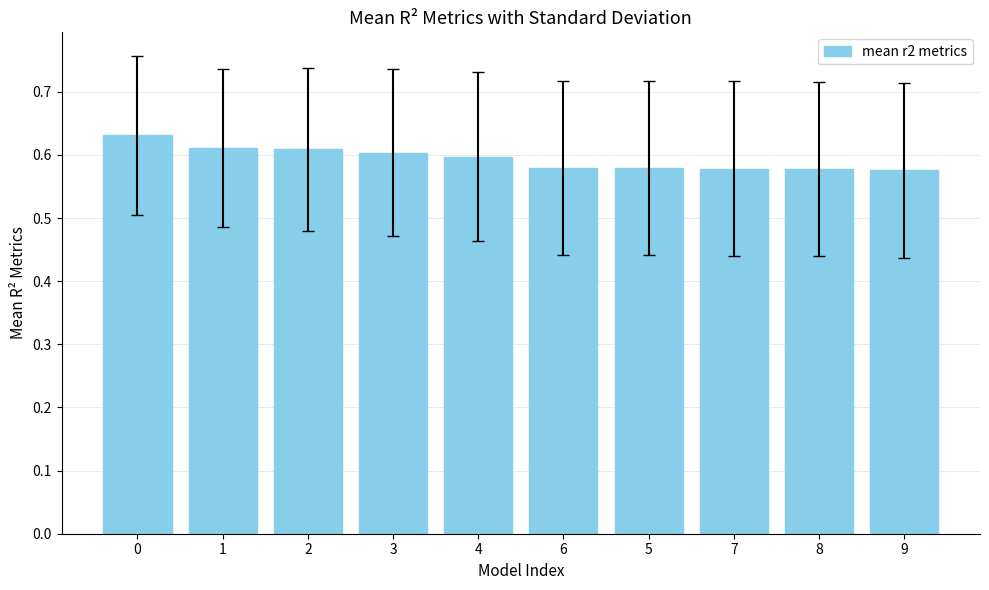

Count the values in the range 0 to 1.

10